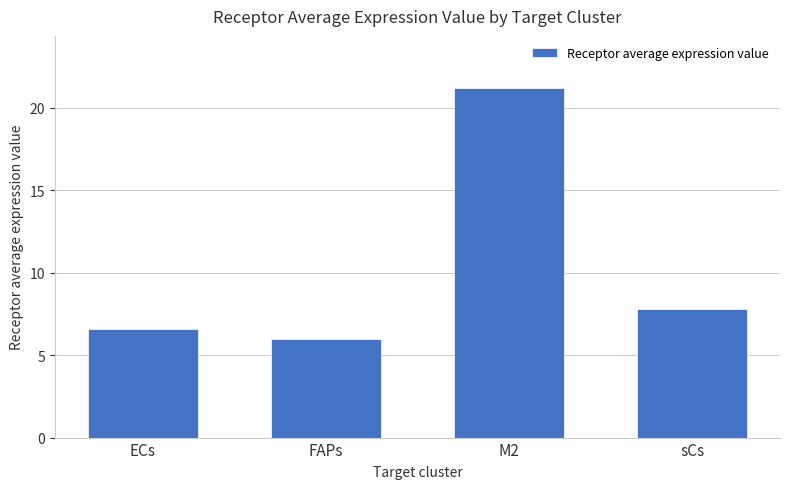

The value at FAPs is 6.0. True or false?

True